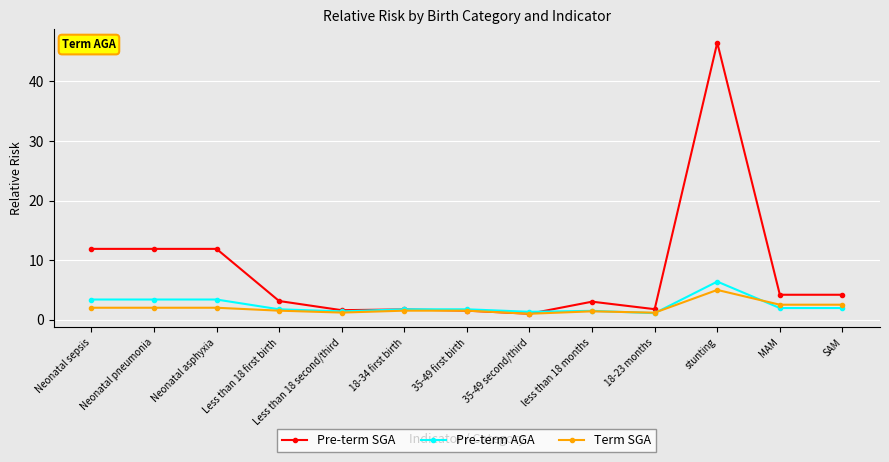

Which series has the largest total across all categories?

Pre-term SGA